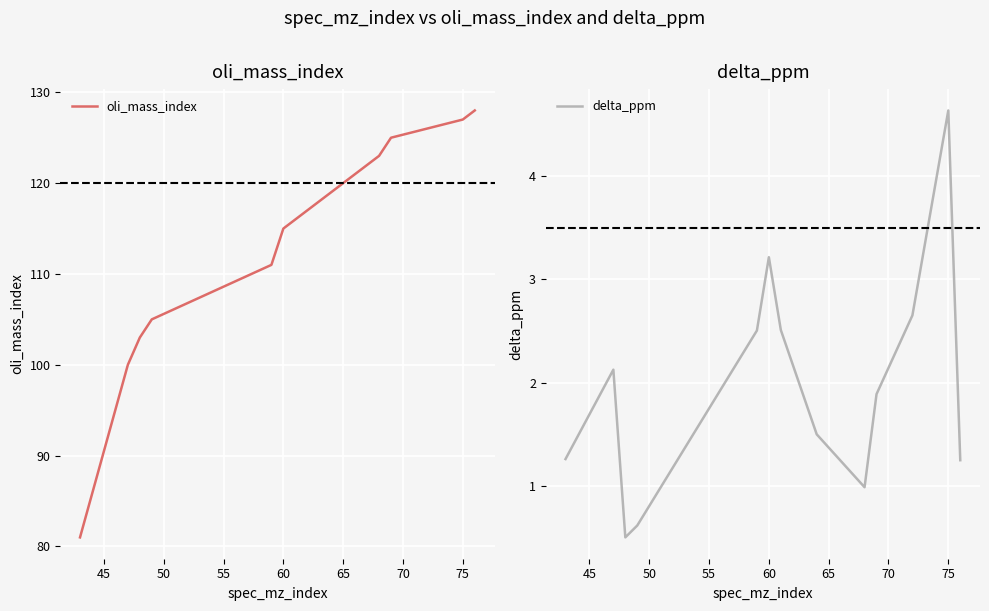

True or false: oli_mass_index has more than 1 interior local peaks.

False